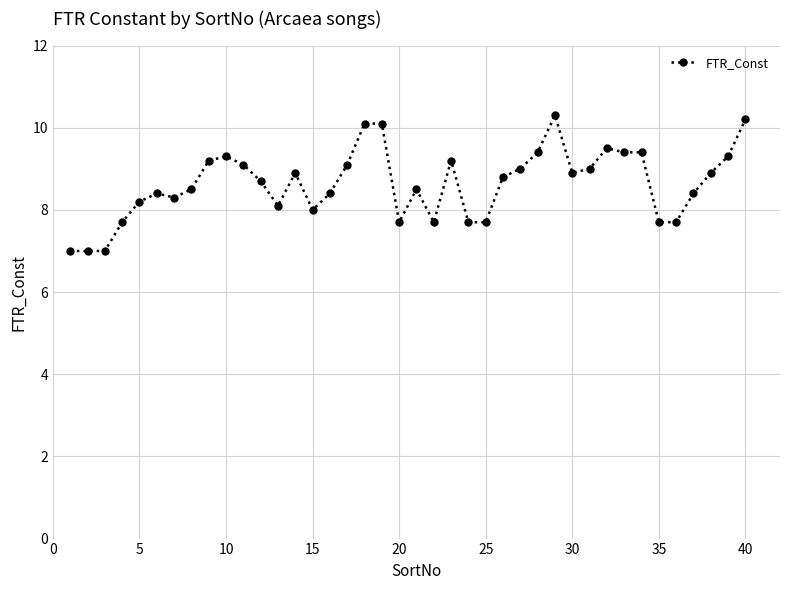

True or false: the data has more than 2 interior local peaks.

True